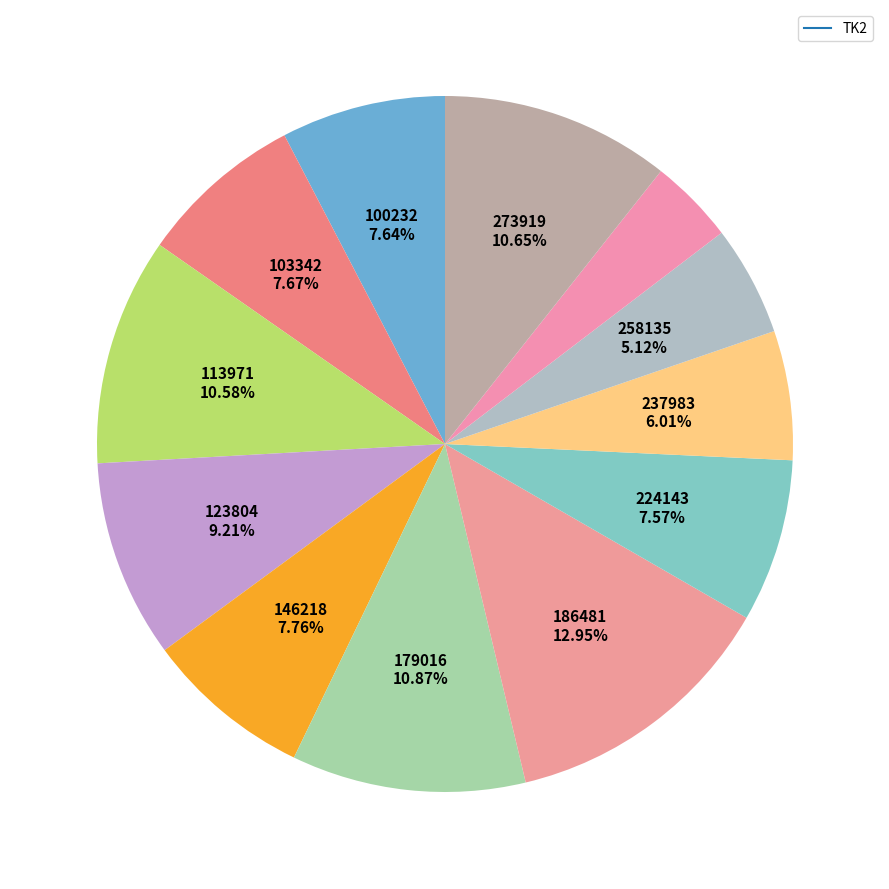

To the nearest percent, what is the difference between the largest and smallest slice percentages?

9%